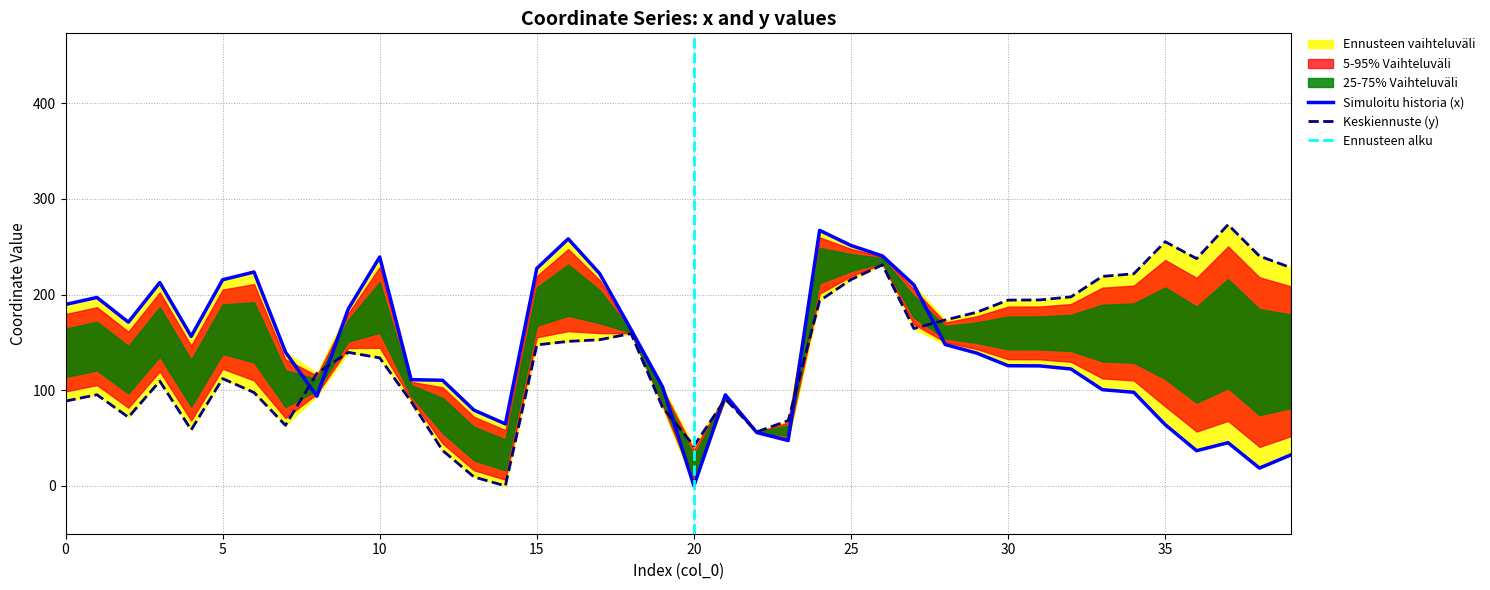

What is the average value of the y series?

139.8